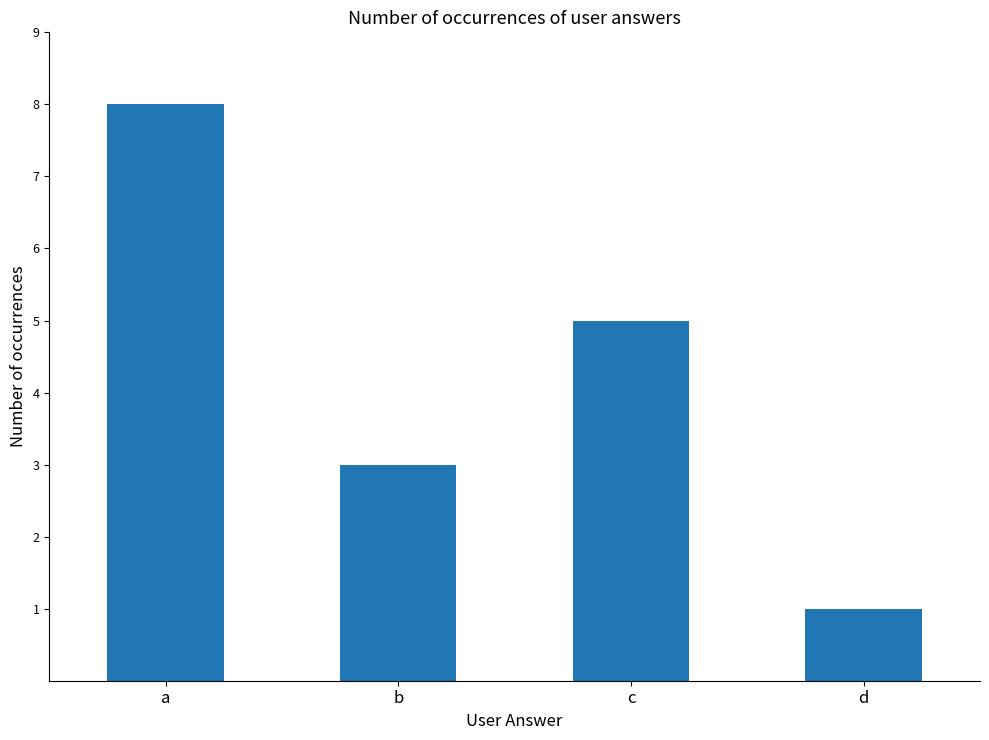

What is the maximum value shown in the chart?

8